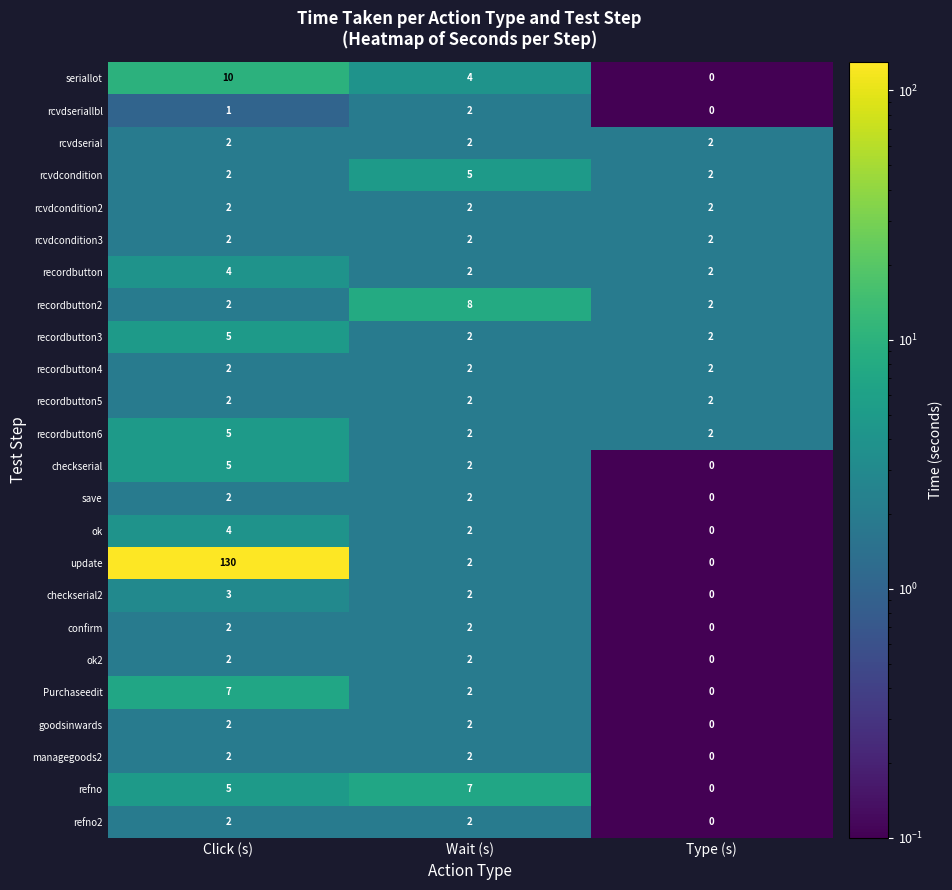

What is the sum of all managegoods2 values?

4